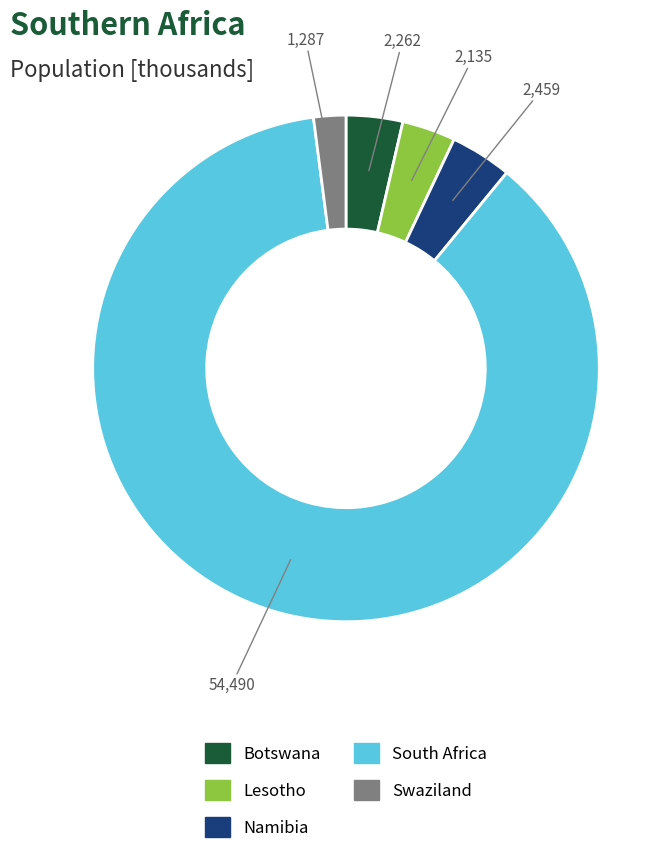

How many segments does this pie chart have?

5